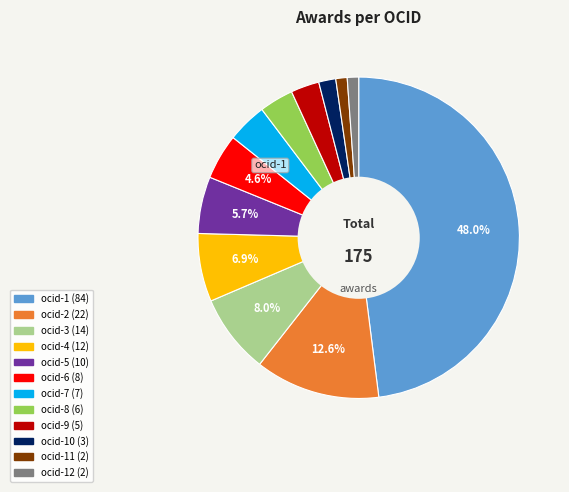

How many segments does this pie chart have?

12